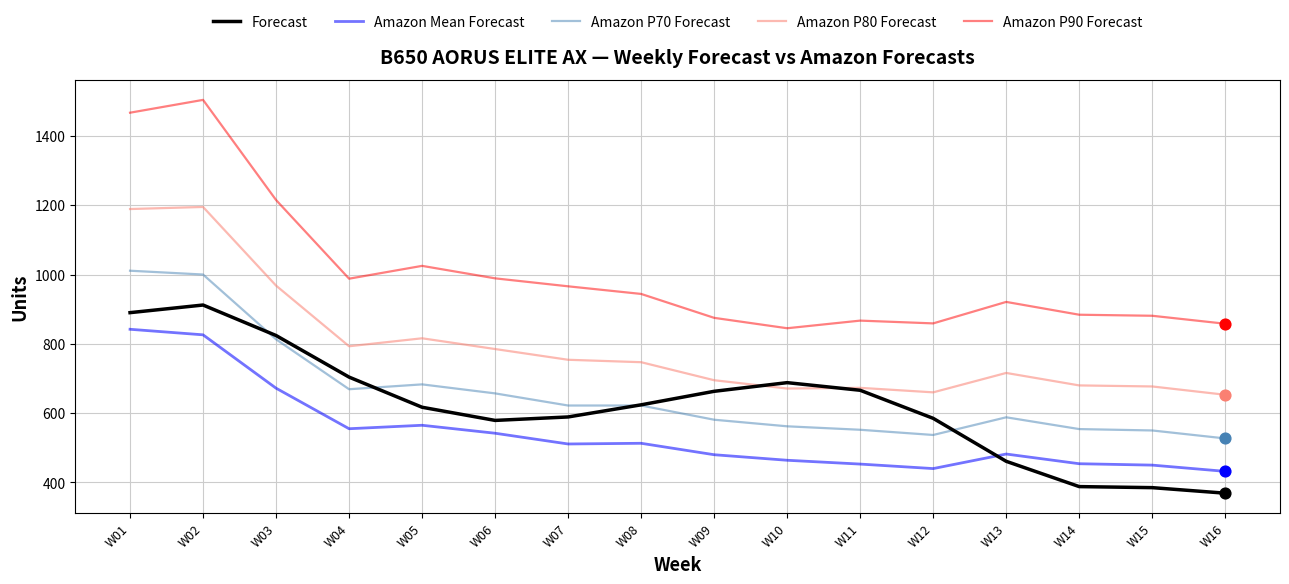

Which series has the largest total across all categories?

Amazon P90 Forecast